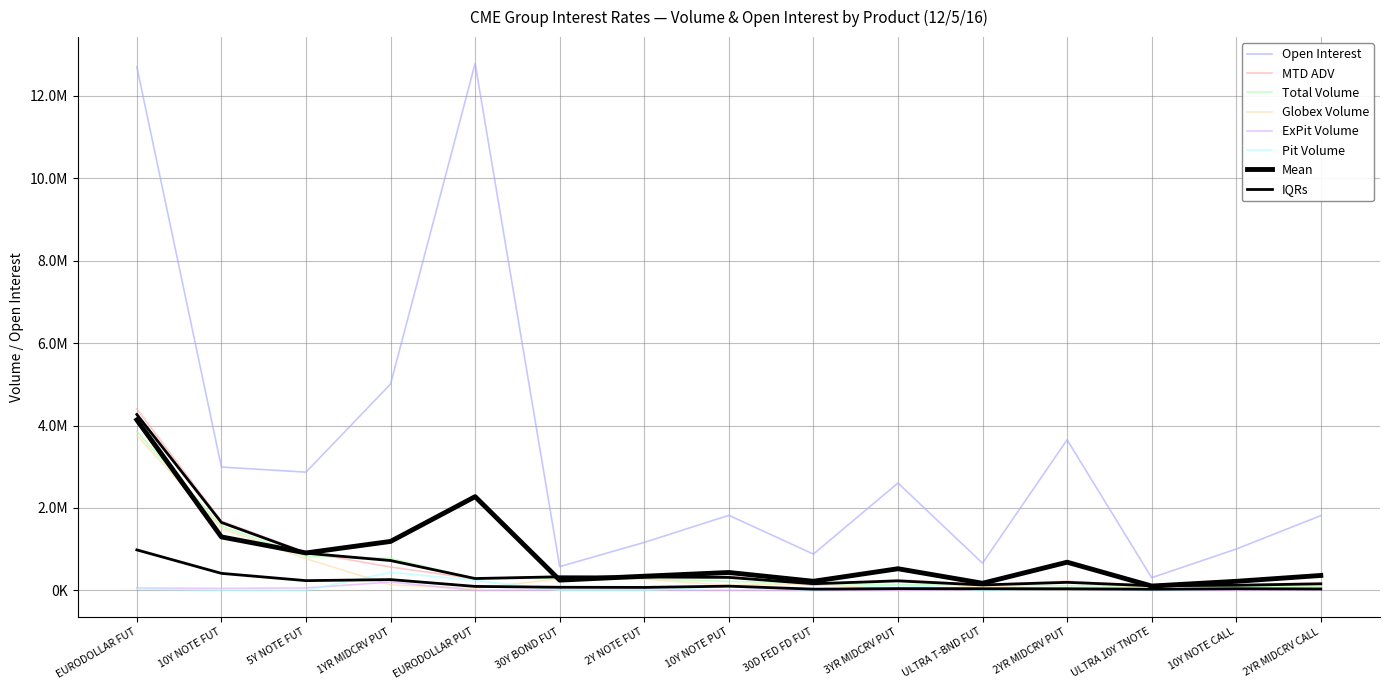

What is the label of the 15th point from the right?

EURODOLLAR FUT